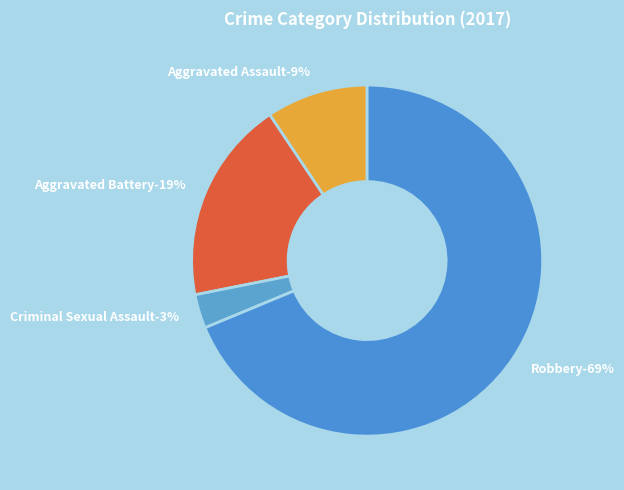

Does Aggravated Battery represent more than half of the total?

No